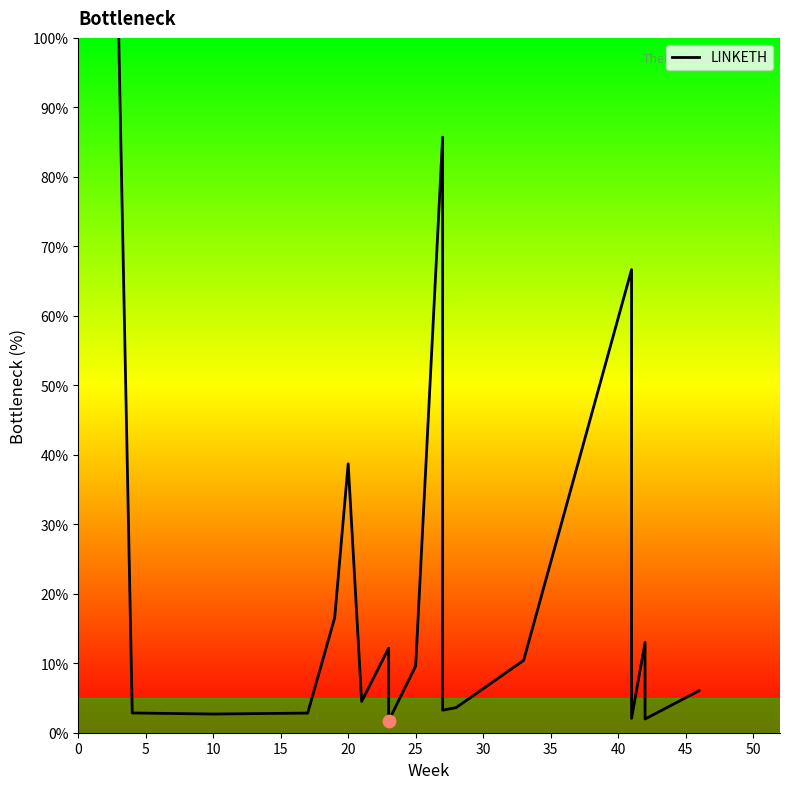

What is the change in value from 25 to 50?

+47.0